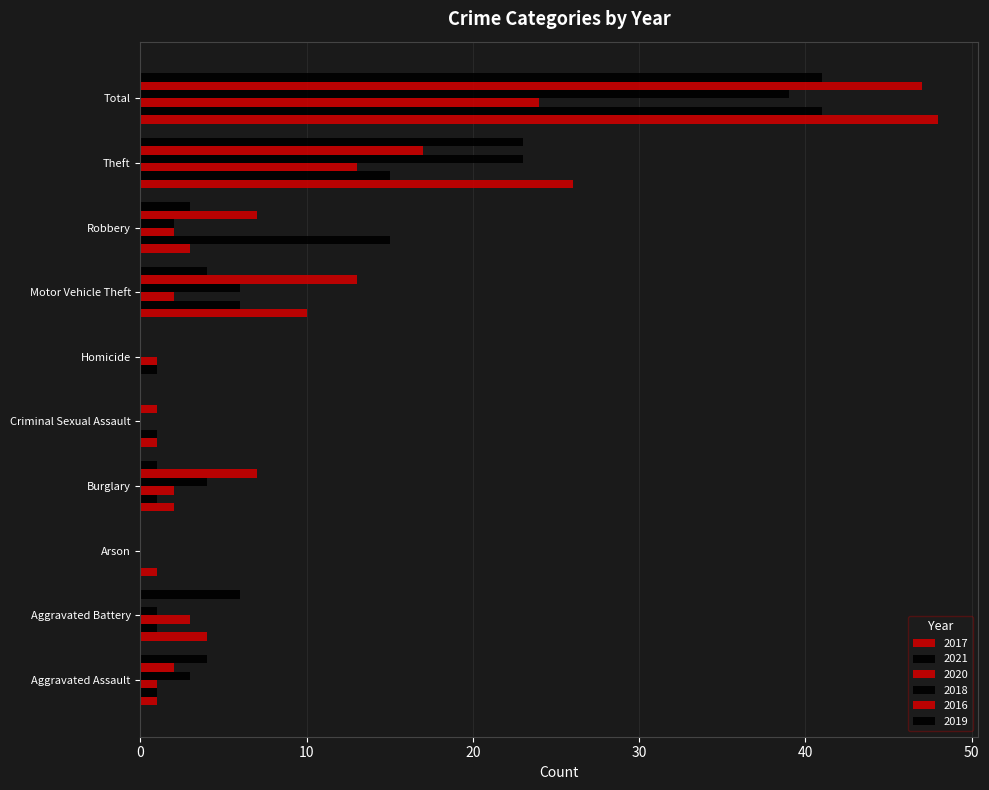

How many data points does each series have?

10